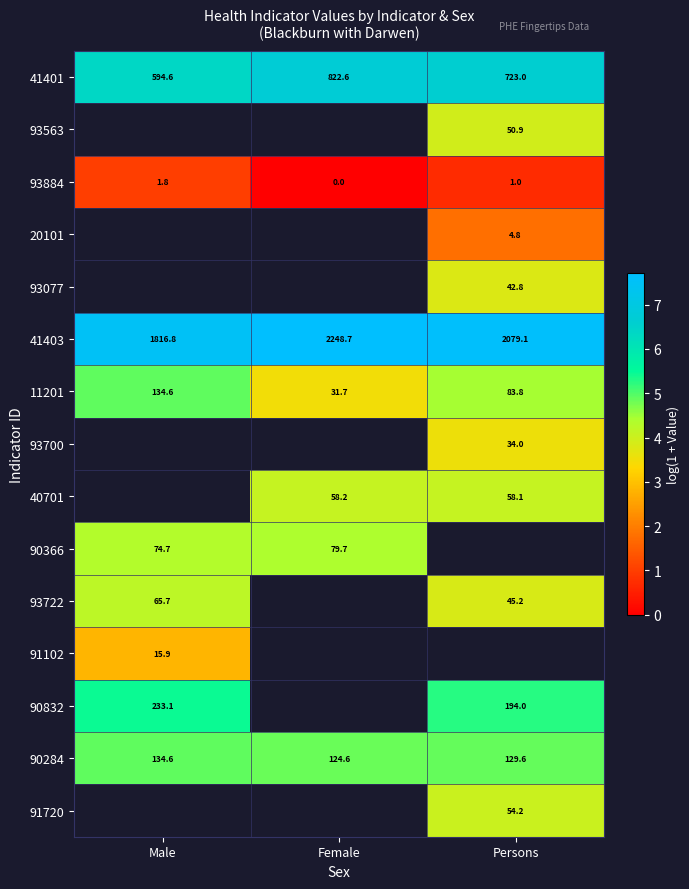

What is the spread (max minus min) of values at Female?

7.7